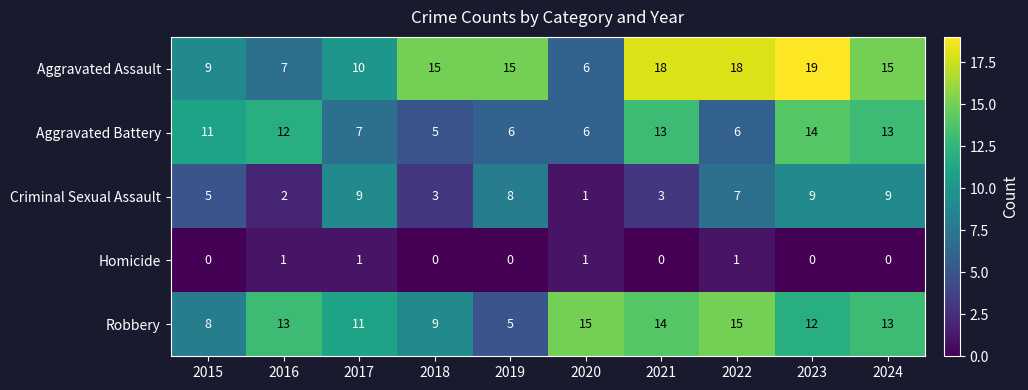

List the series in order of their peak value, highest first.

Aggravated Assault, Robbery, Aggravated Battery, Criminal Sexual Assault, Homicide